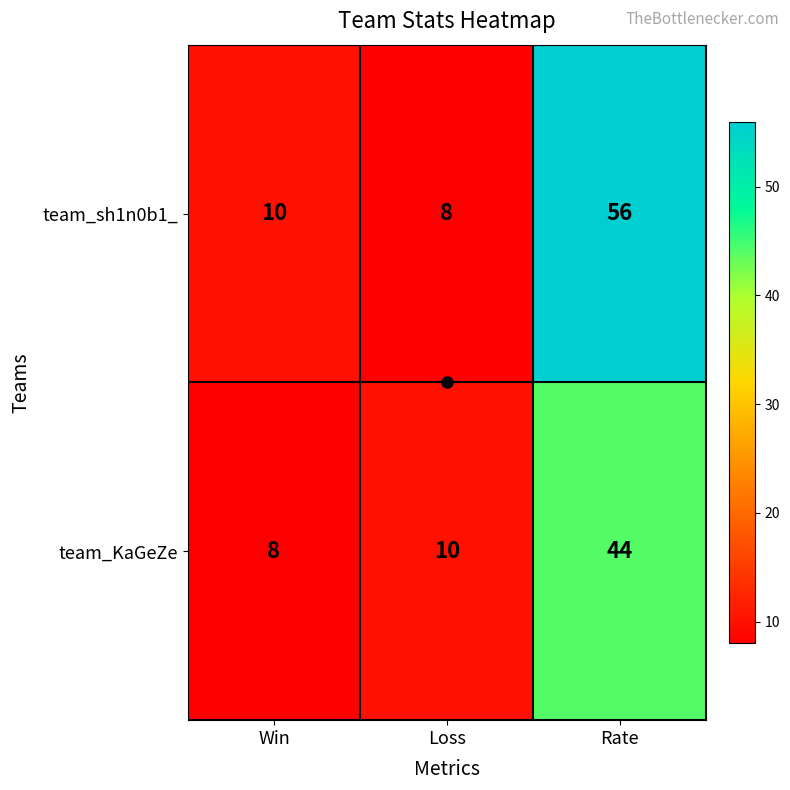

How many distinct data groups are displayed?

2